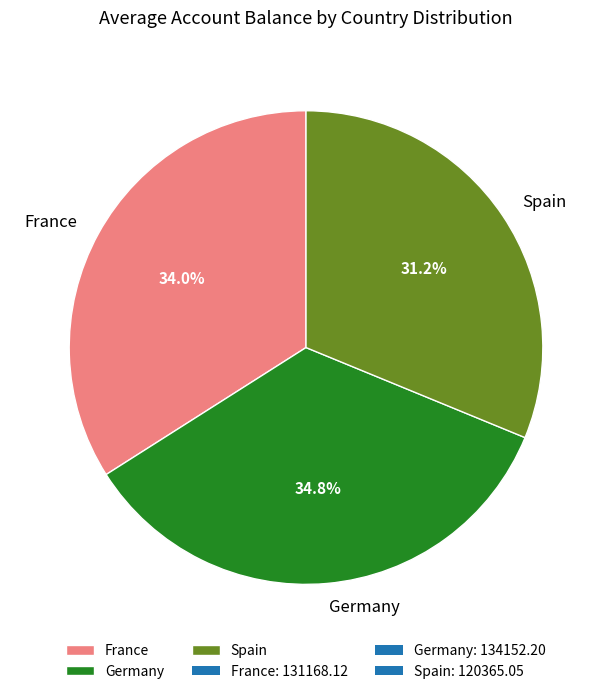

Is there any slice that represents more than half of the pie?

No